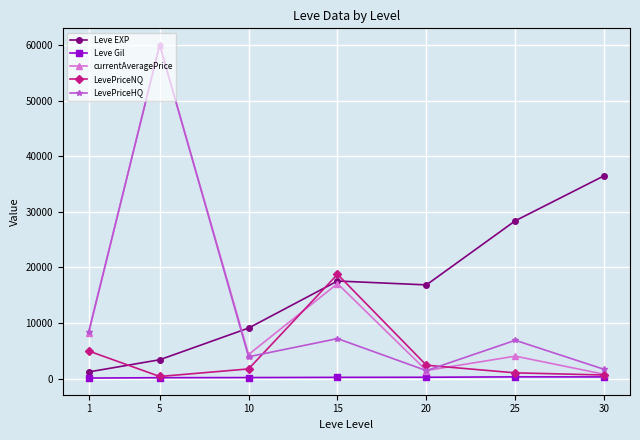

What are all the series names shown in the legend?

Leve EXP, Leve Gil, currentAveragePrice, LevePriceNQ, LevePriceHQ